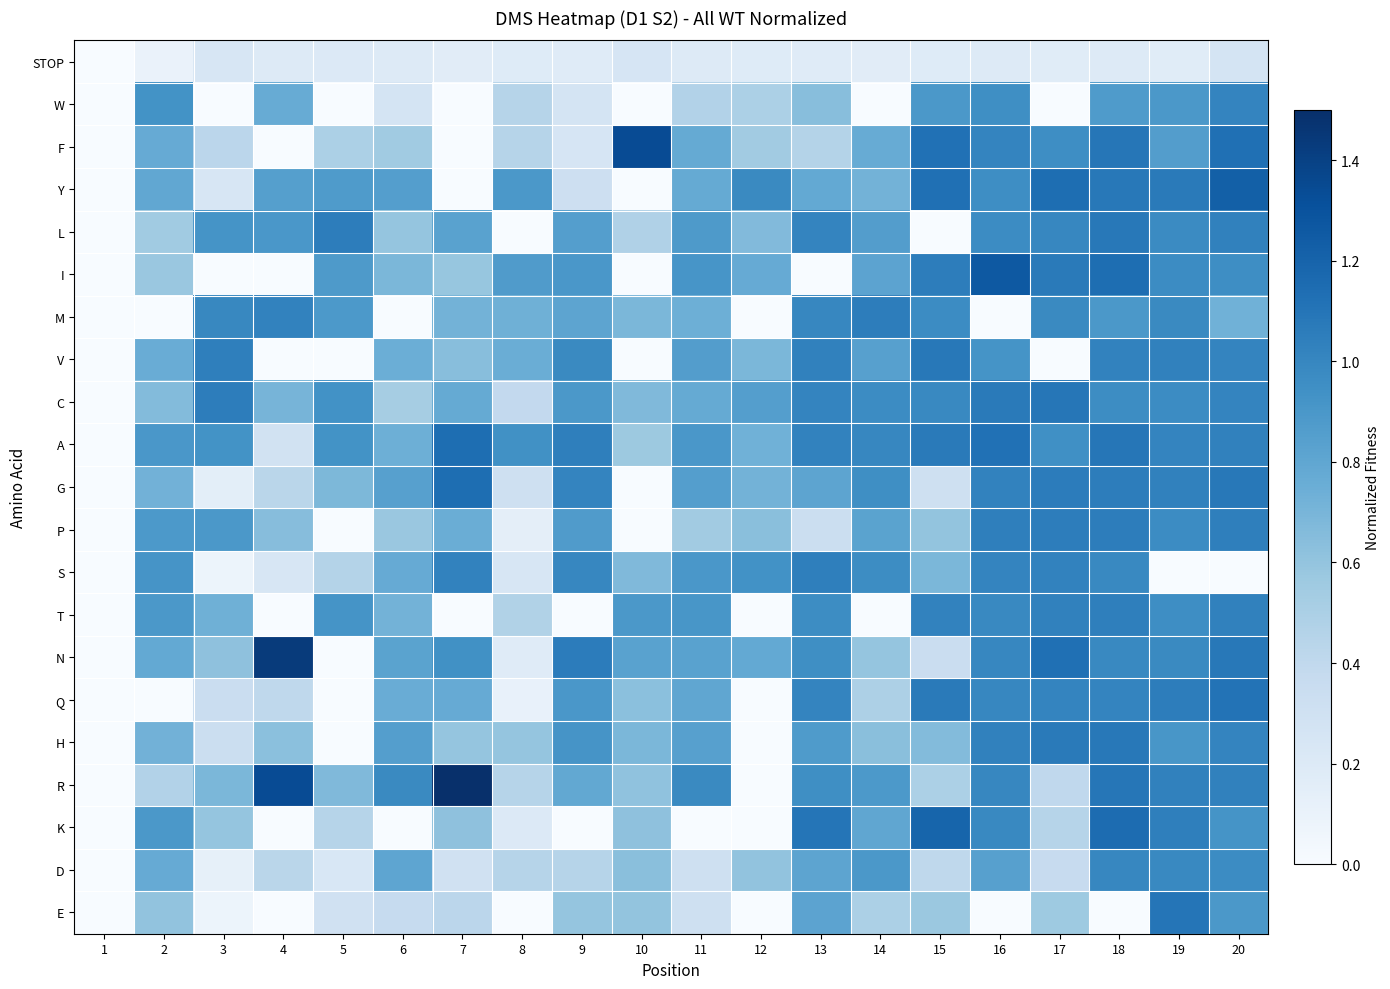

Which label corresponds to the largest value in the chart?

7